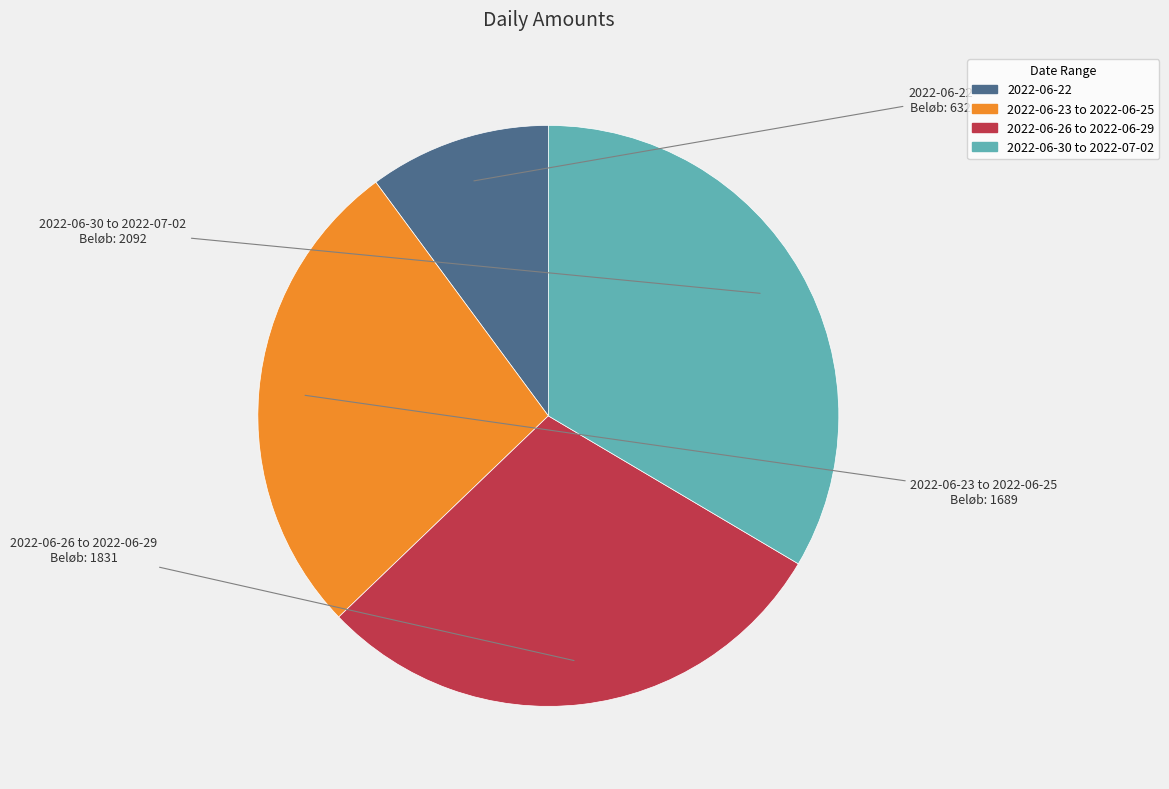

Is there a majority slice in this chart?

No